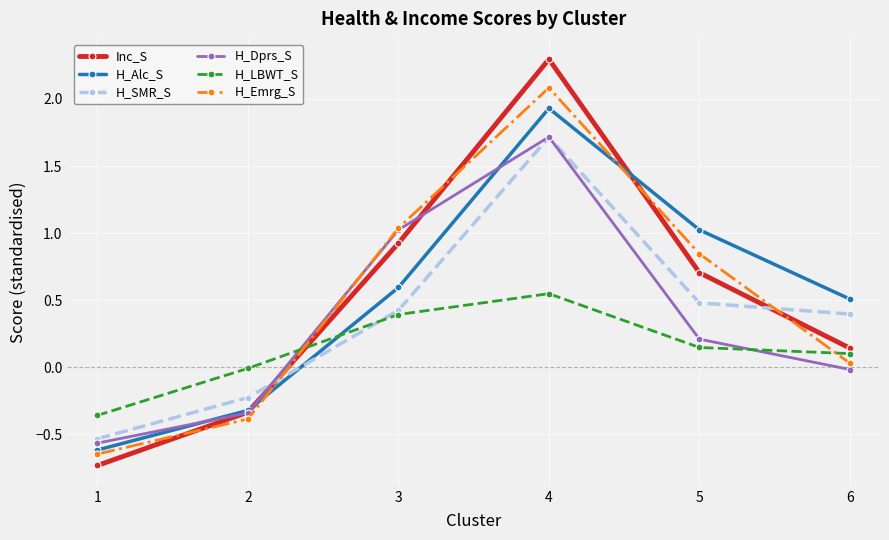

What is the value of the H_SMR_S point at the 2nd from the left?

-0.2